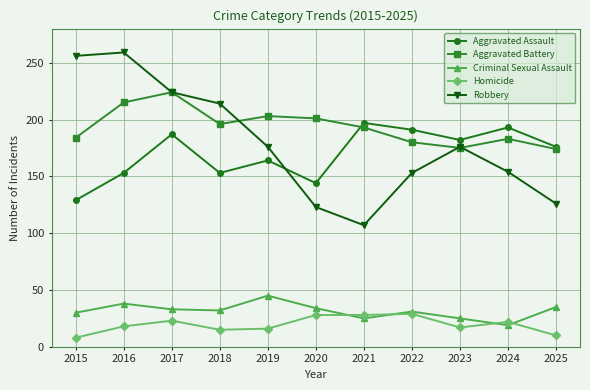

At which category does Criminal Sexual Assault reach its first local peak?

2016